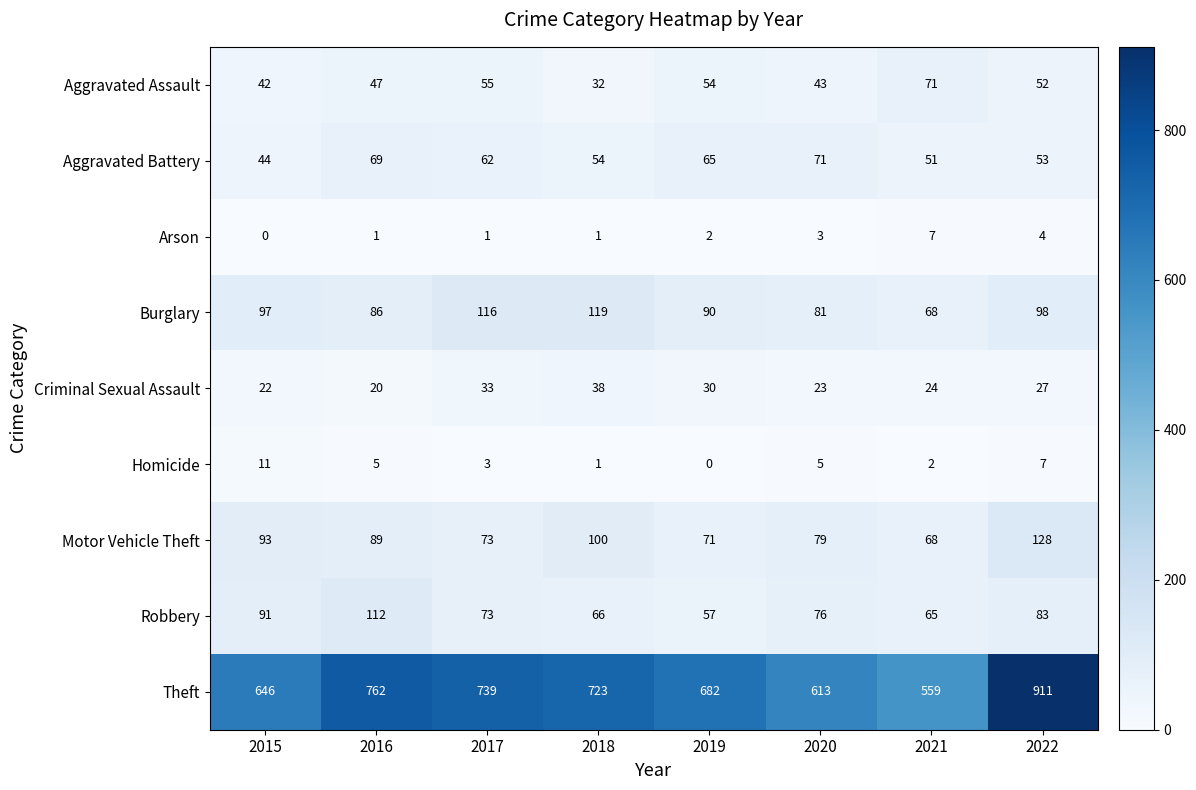

Rank the categories by Aggravated Assault value from highest to lowest.

2021, 2017, 2019, 2022, 2016, 2020, 2015, 2018